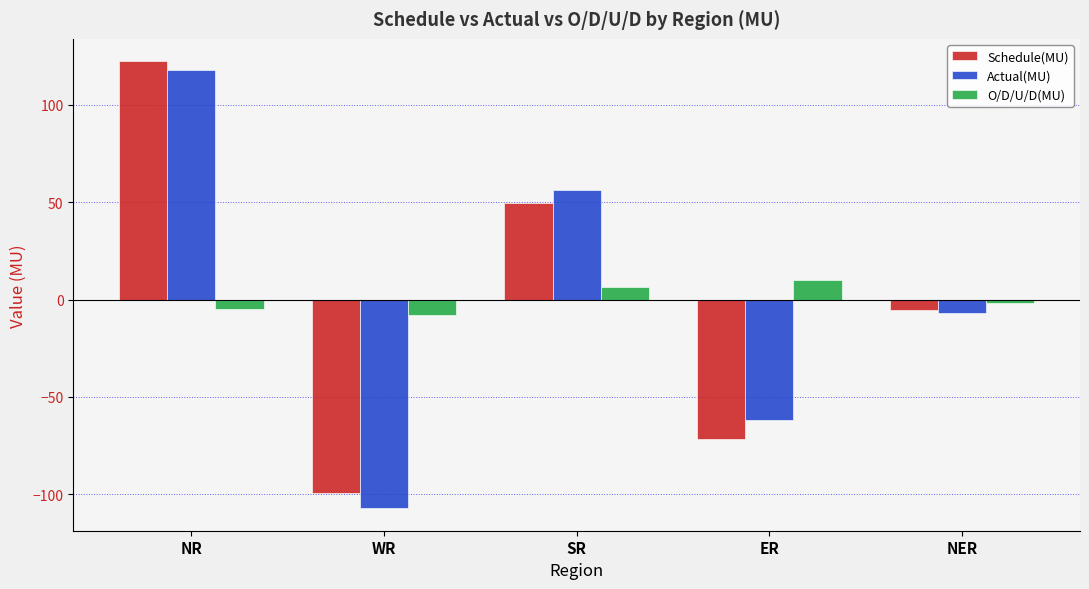

What is the maximum value for Actual(MU)?

117.8